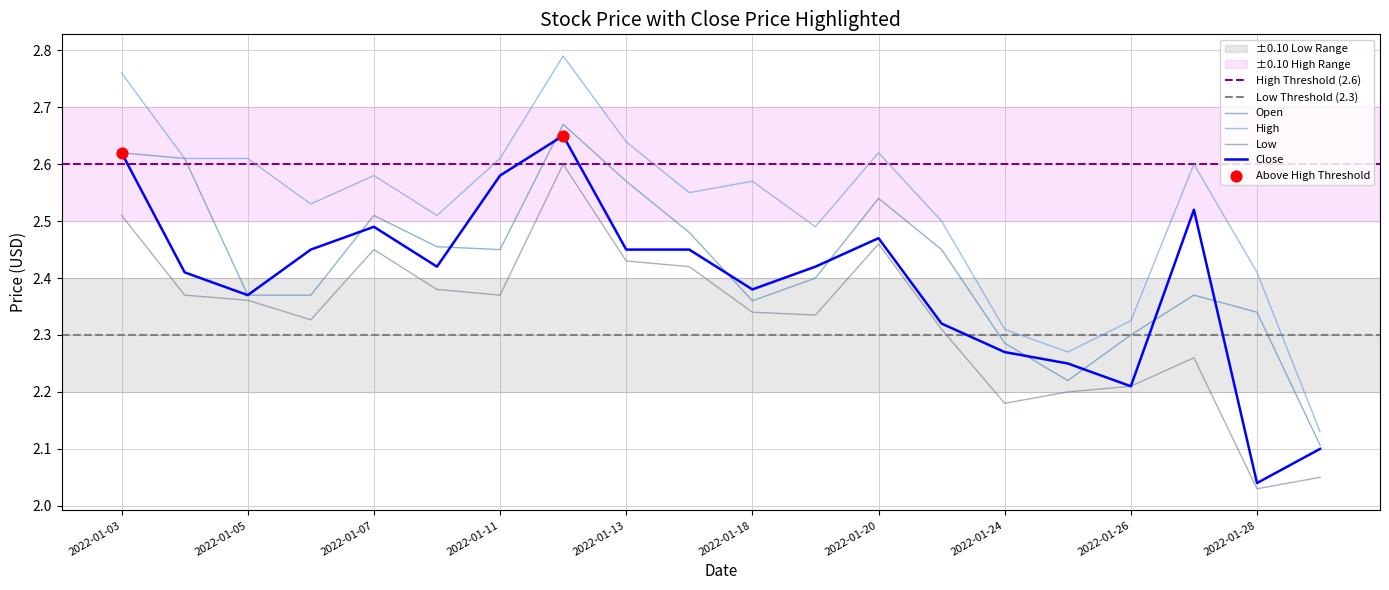

Which series reaches the maximum Y coordinate?

High